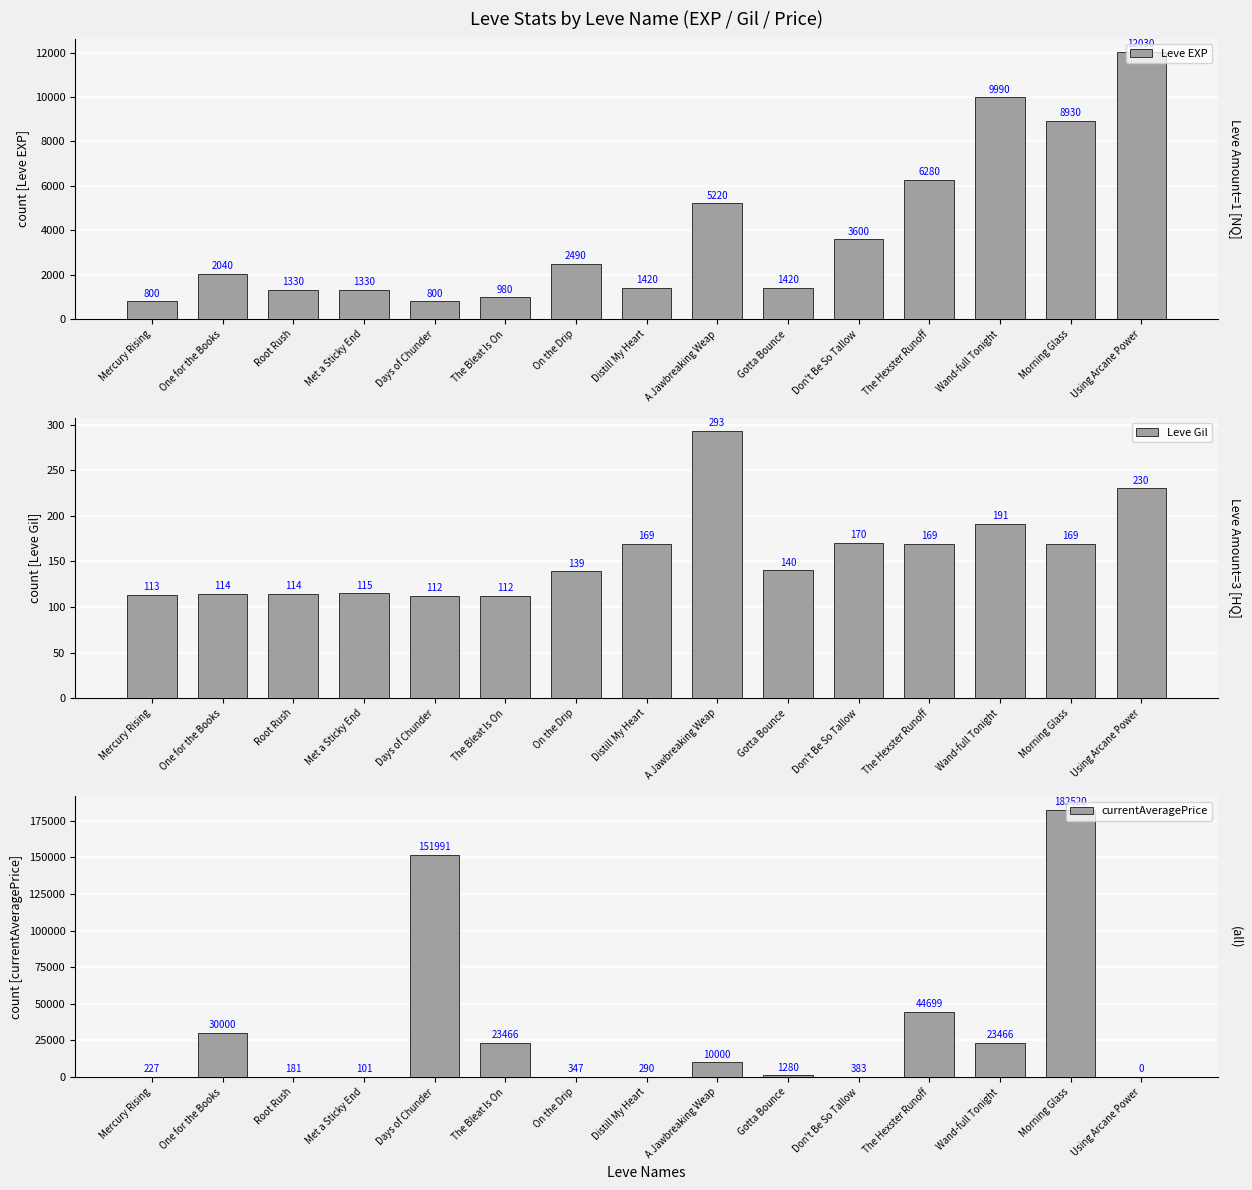

Is the value of Leve Gil at Using Arcane Power greater than the value of currentAveragePrice at Don't Be So Tallow?

No